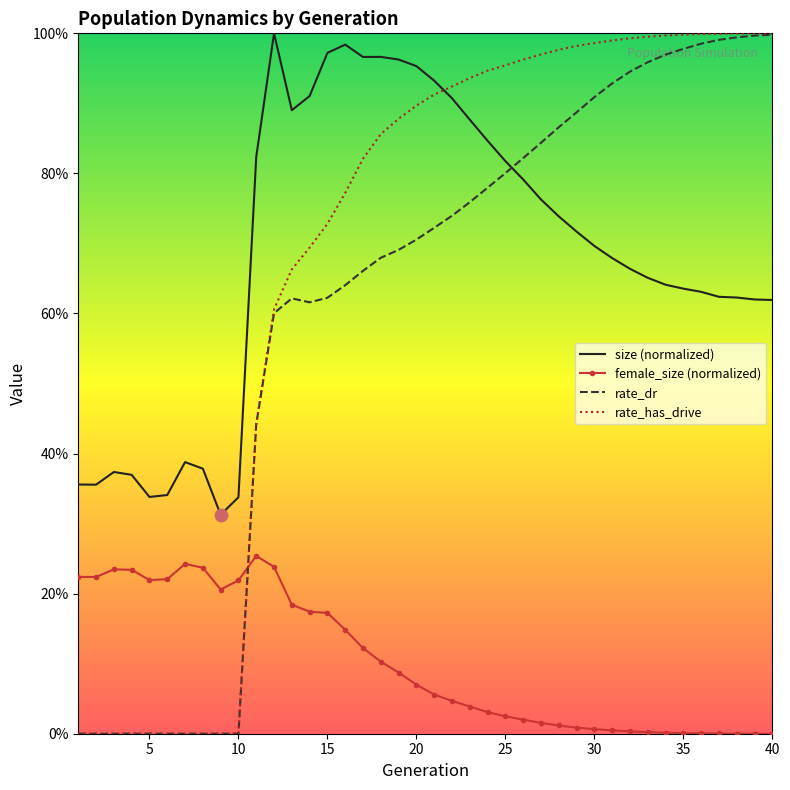

Which series has the widest spread of Y values?

rate_has_drive